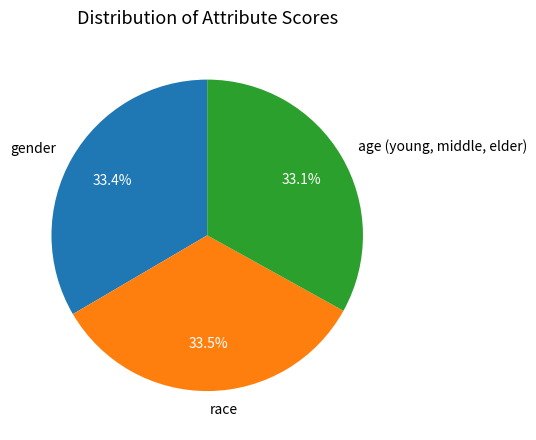

What percentage is the age (young, middle, elder) slice, to the nearest percent?

33%